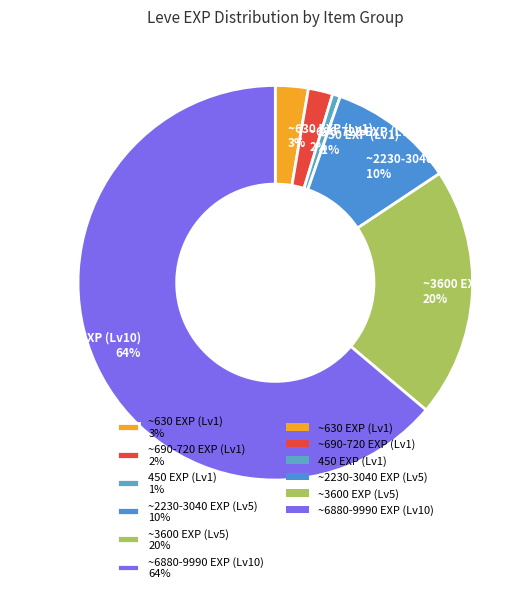

How many segments does this pie chart have?

6